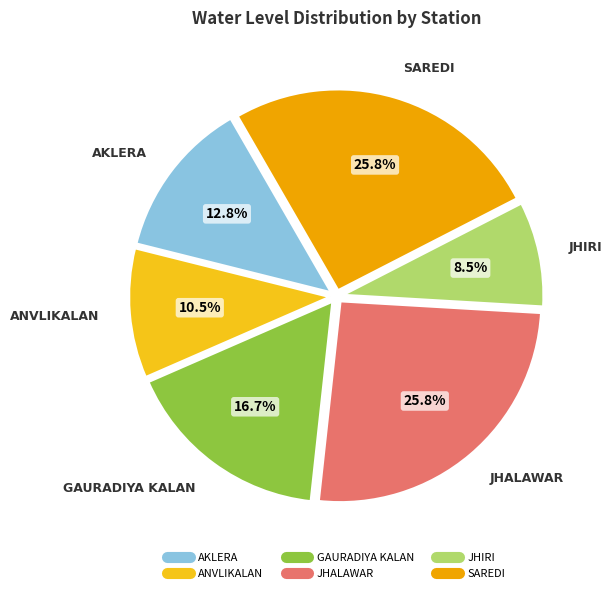

Which category has the smallest portion of the pie?

JHIRI